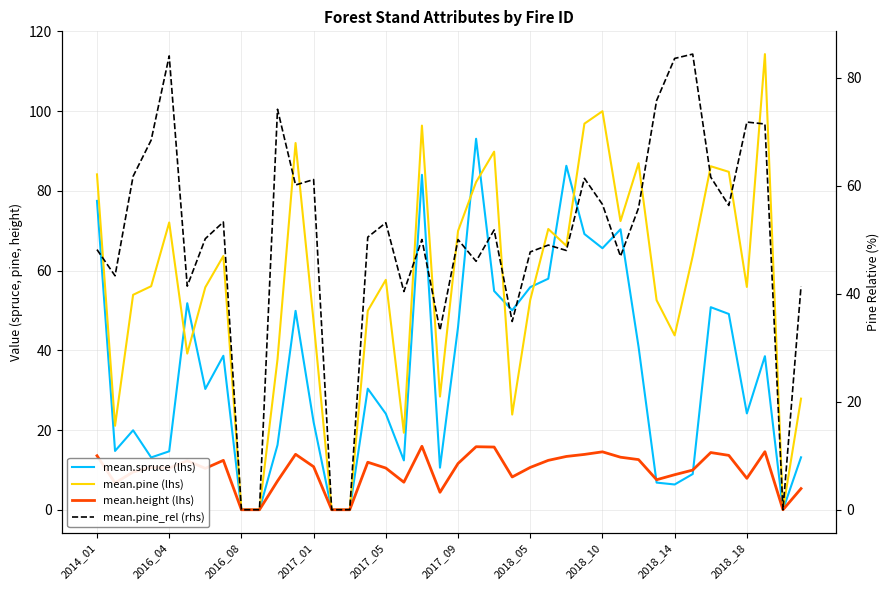

What is the greatest value displayed?

114.3